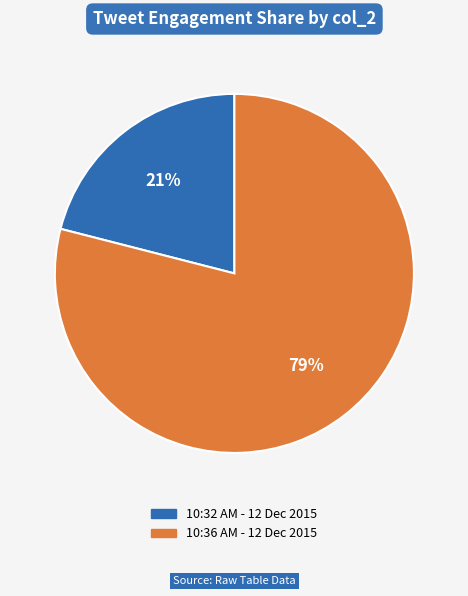

To the nearest percent, what is the average slice percentage?

50%